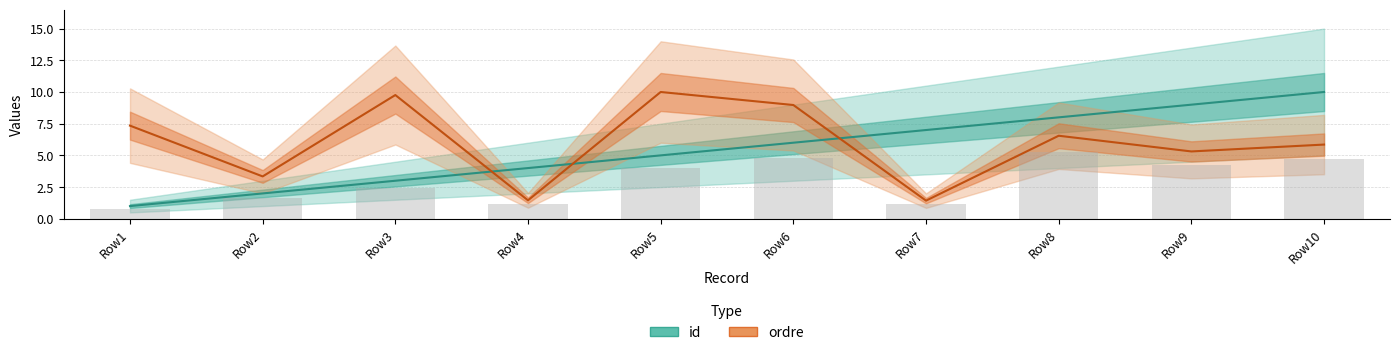

Read the id value at Row6.

6.0